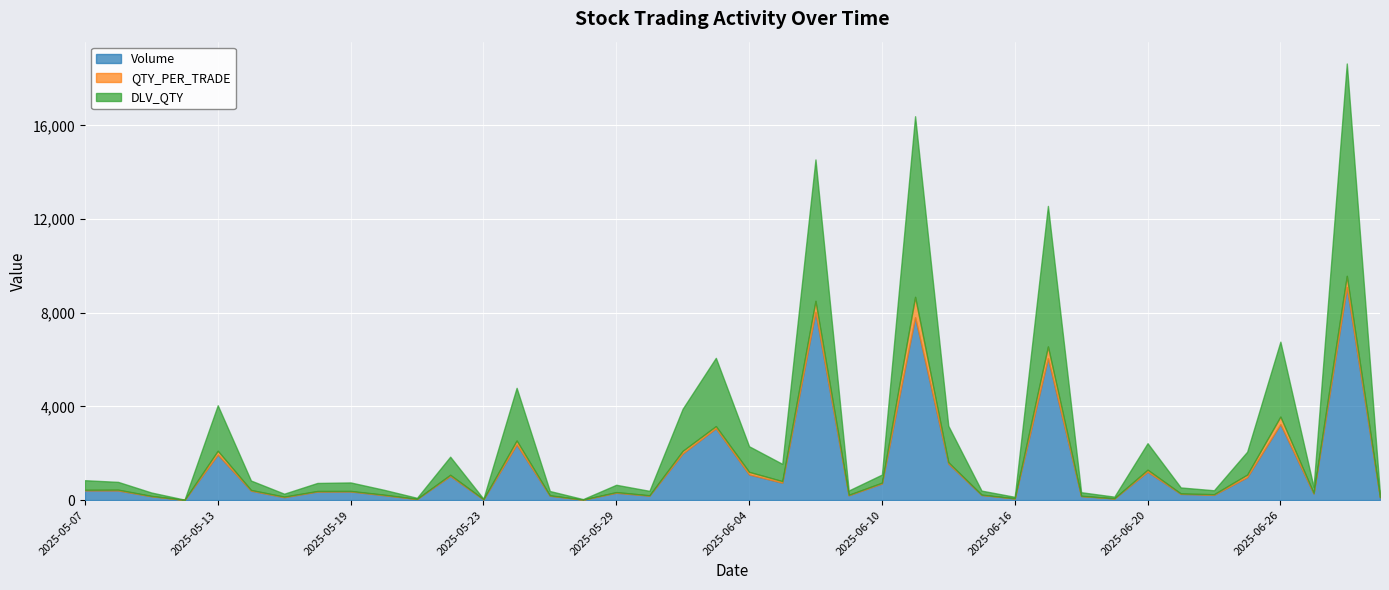

Which category has the highest value in the DLV_QTY series?

2025-07-01